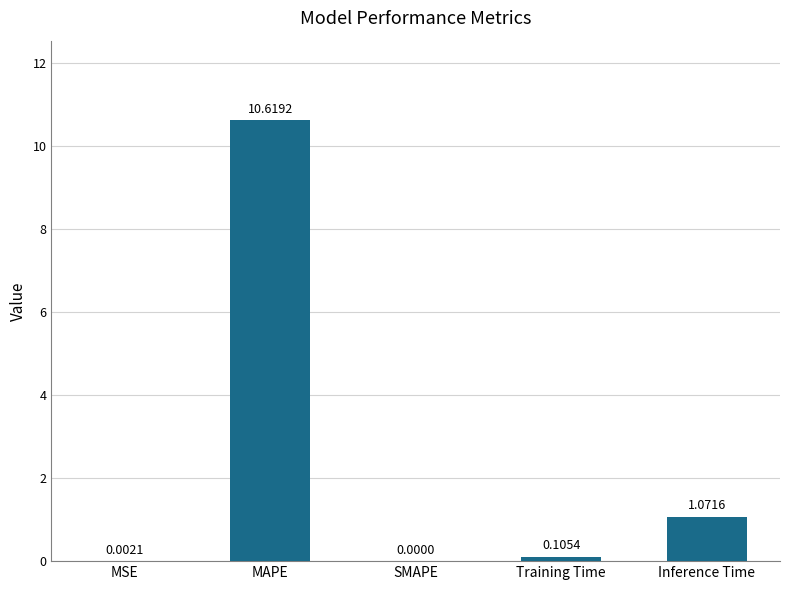

Which has a higher value, SMAPE or MAPE?

MAPE